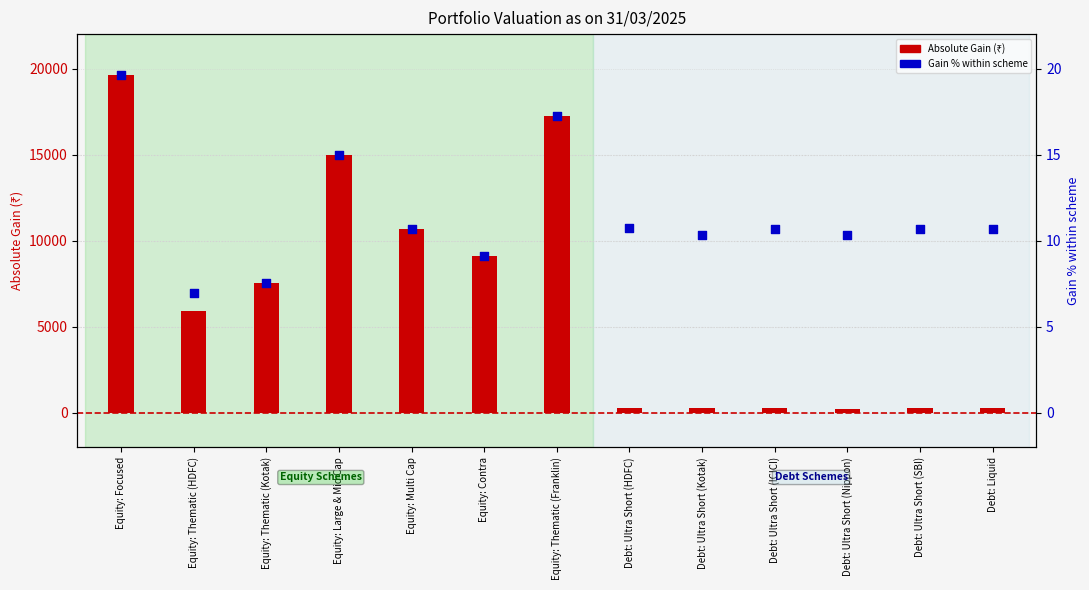

At how many categories does at least one series exceed 14027?

3